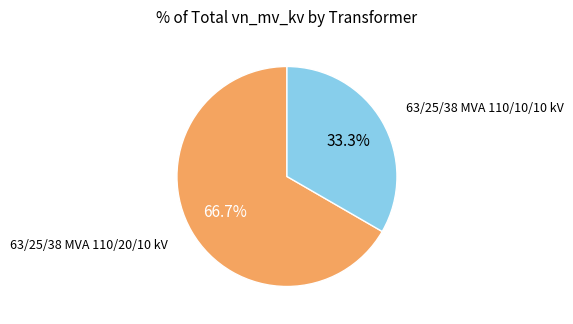

To the nearest percent, what is the difference between the largest and smallest slice percentages?

33%